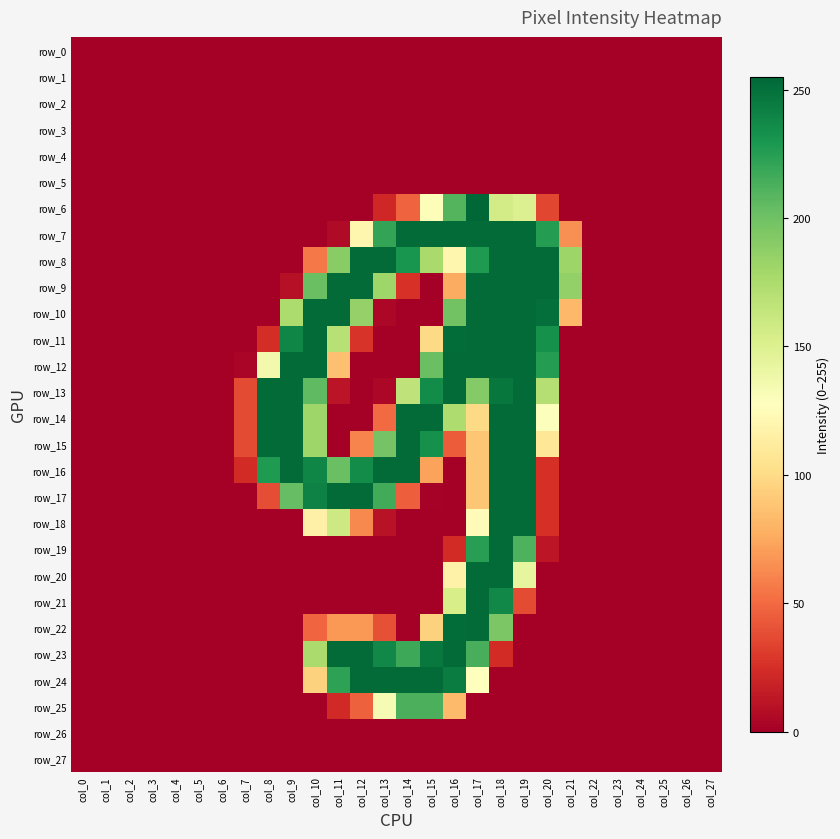

At which category is the sum across all series the highest?

col_18